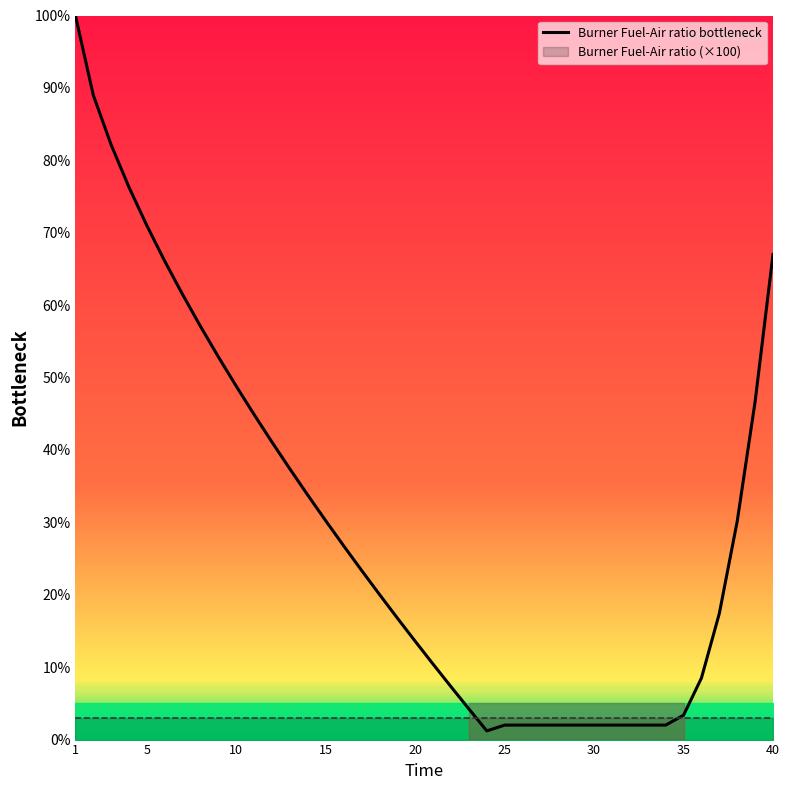

What is the highest value of the Burner Fuel-Air ratio bottleneck series?

100.0